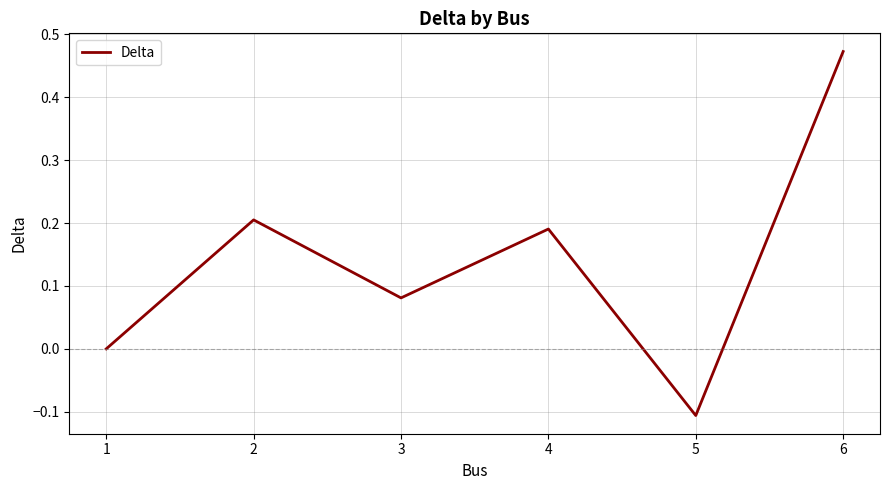

How many values are between 0 and 1?

5